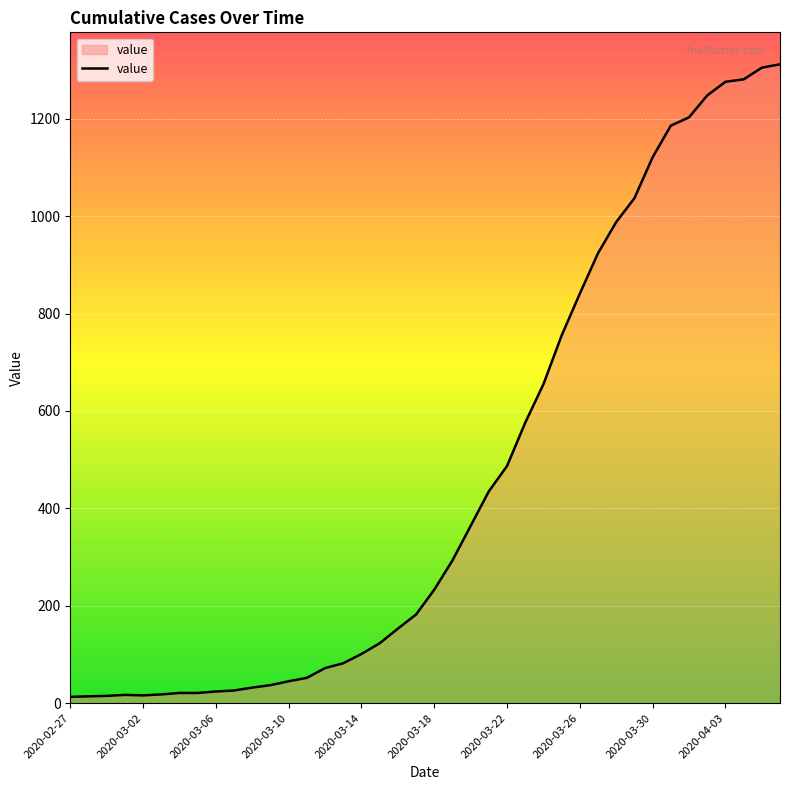

What is the greatest value displayed?

1312